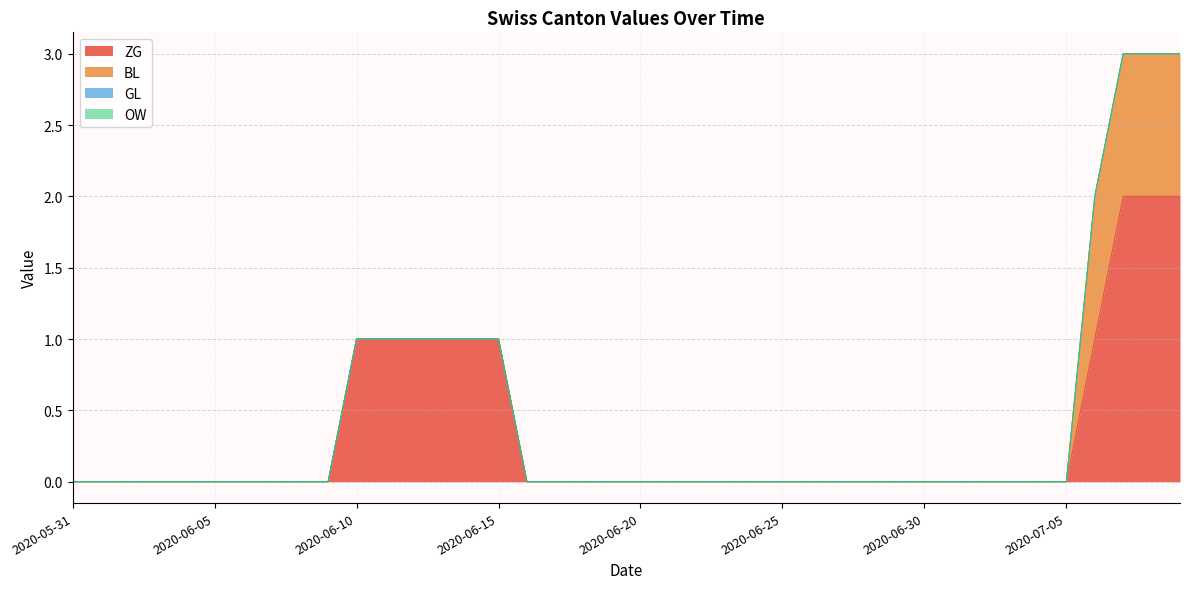

True or false: GL and ZG cross at least once.

False